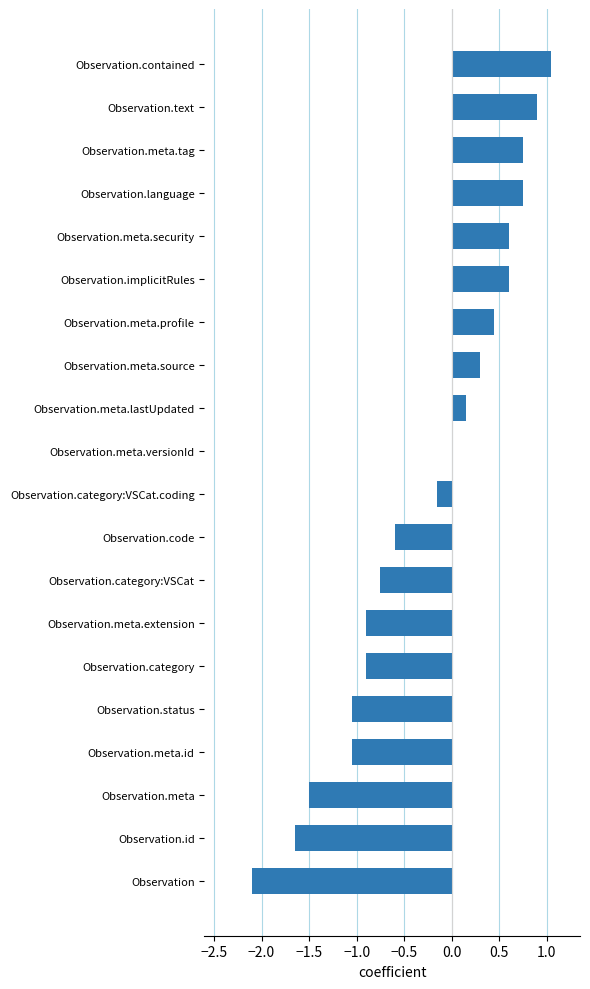

The value at Observation.meta.profile is 0.2. True or false?

False